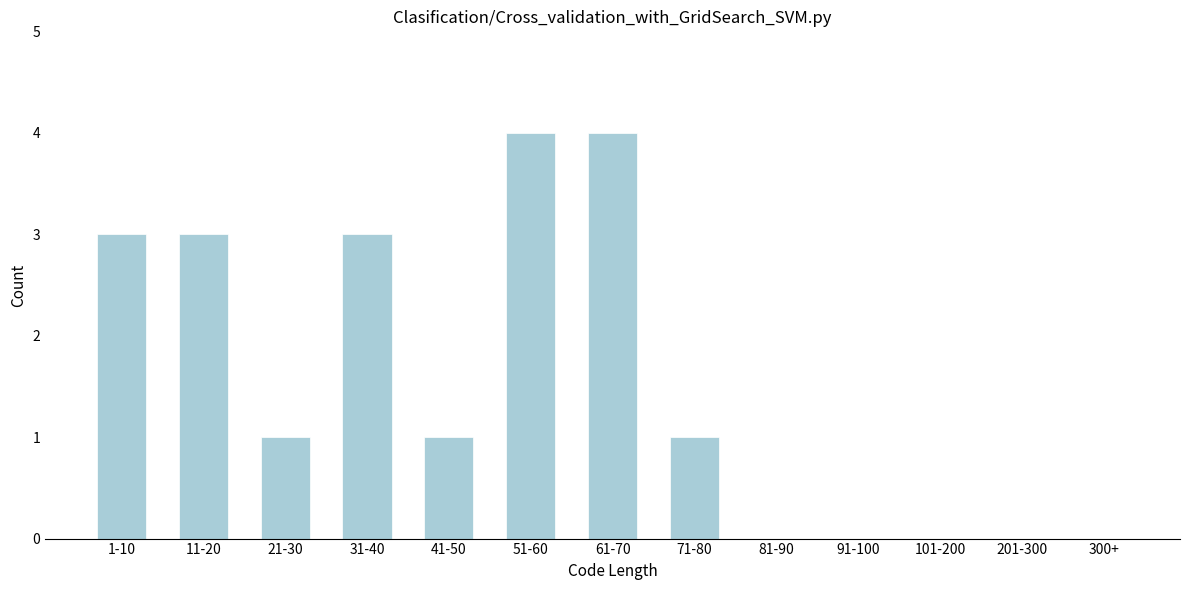

Reading left to right, transcribe all the data shown in this chart.

1-10=3	11-20=3	21-30=1	31-40=3	41-50=1	51-60=4	61-70=4	71-80=1	81-90=0	91-100=0	101-200=0	201-300=0	300+=0